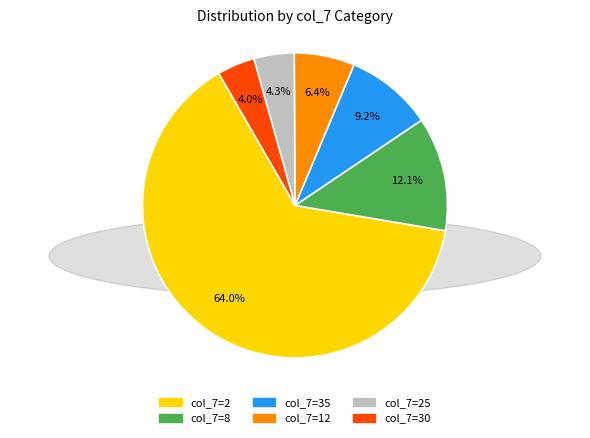

Is there any slice that represents more than half of the pie?

Yes